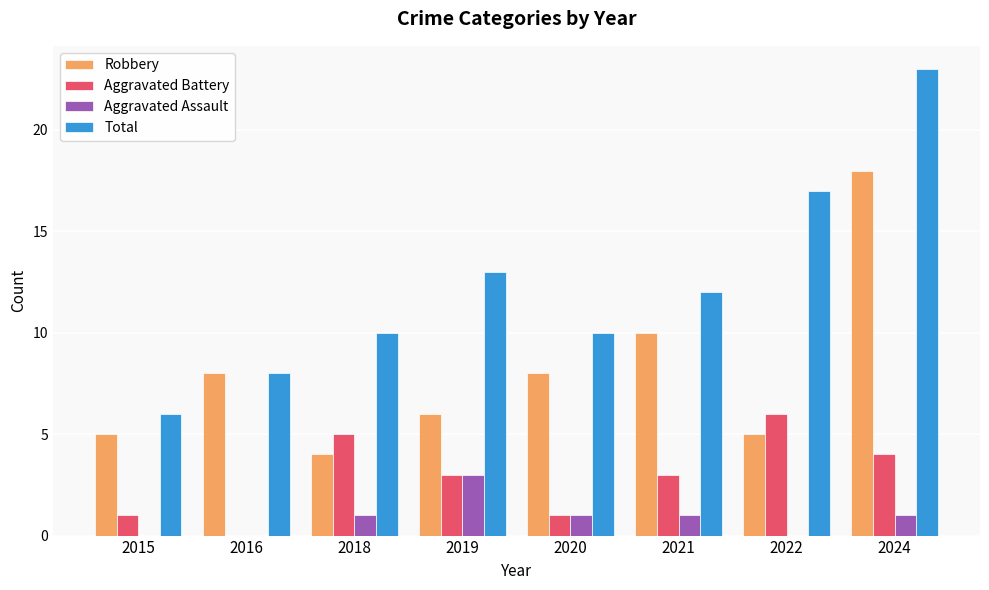

How many data points does each series have?

8